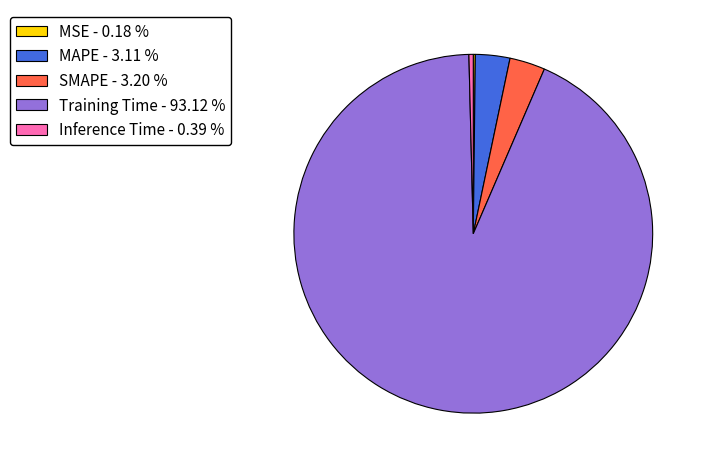

Does any single category account for the majority?

Yes